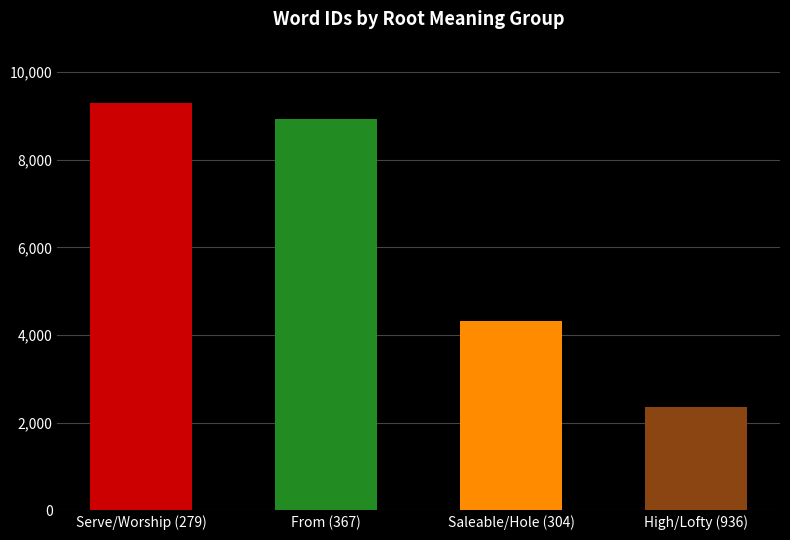

Which category has the lowest value across all series?

High/Lofty (936)